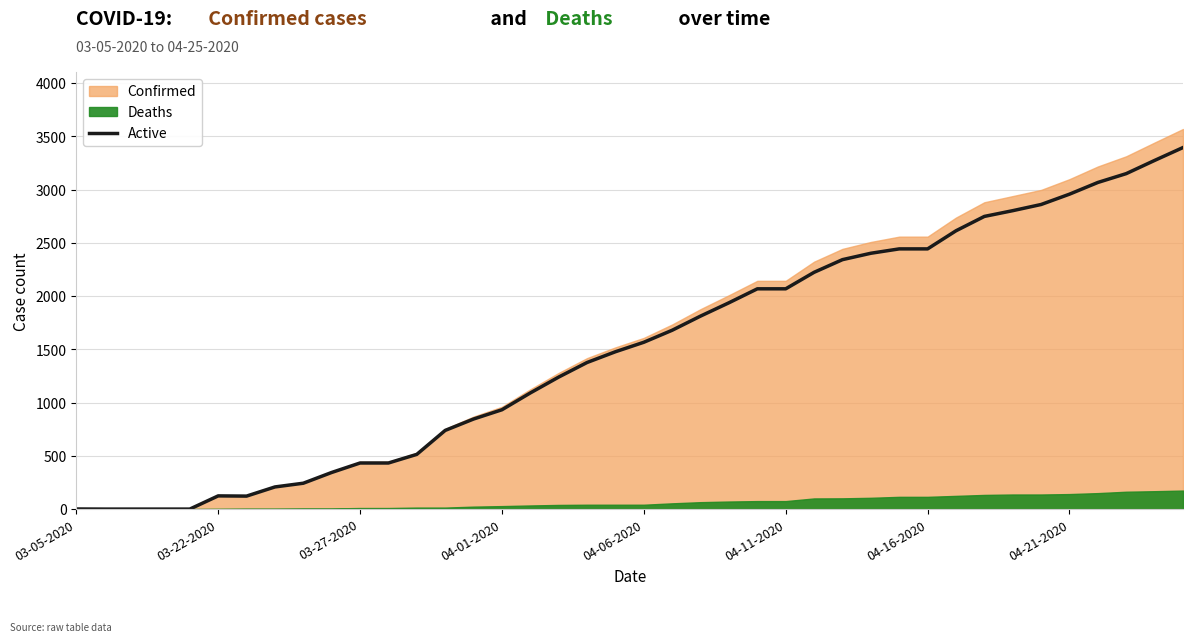

What are all the series names shown in the legend?

Confirmed, Deaths, Active